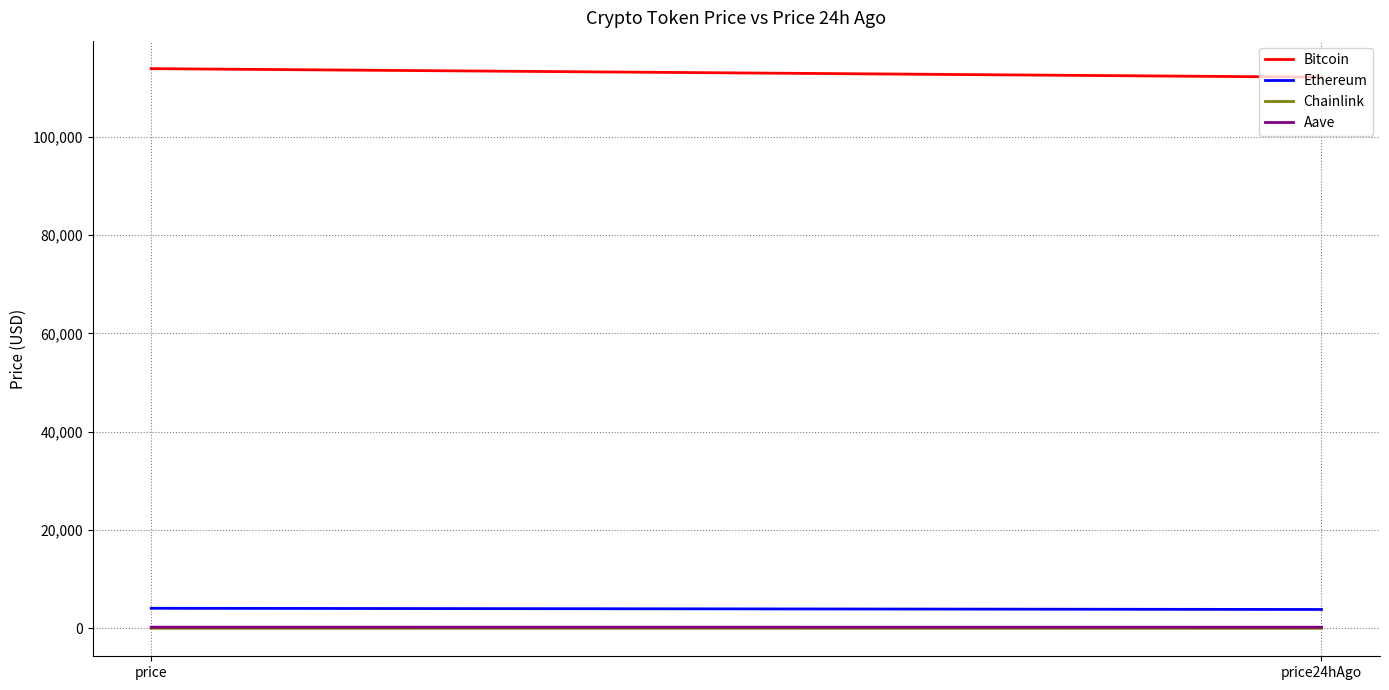

Rank the series by their maximum value, from highest to lowest.

Bitcoin, Ethereum, Aave, Chainlink